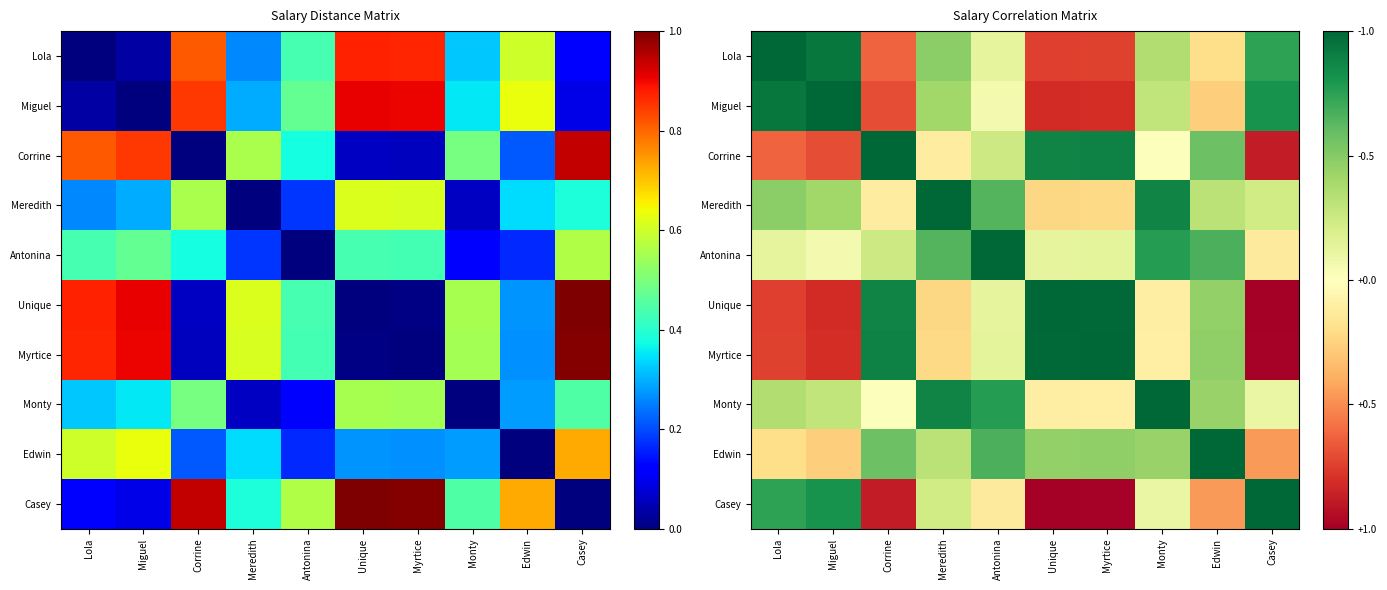

How many values in the Edwin series are below 0?

3